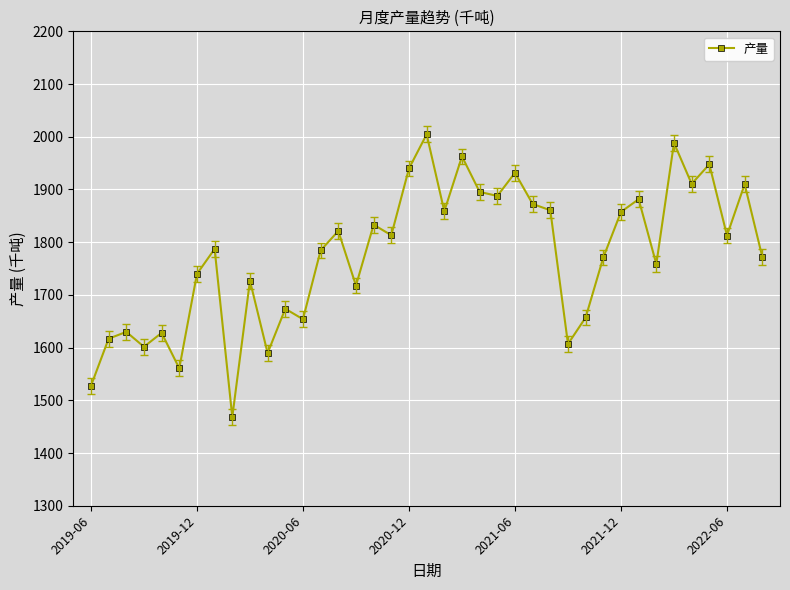

What is the value of the 19th point from the left?

1939.8